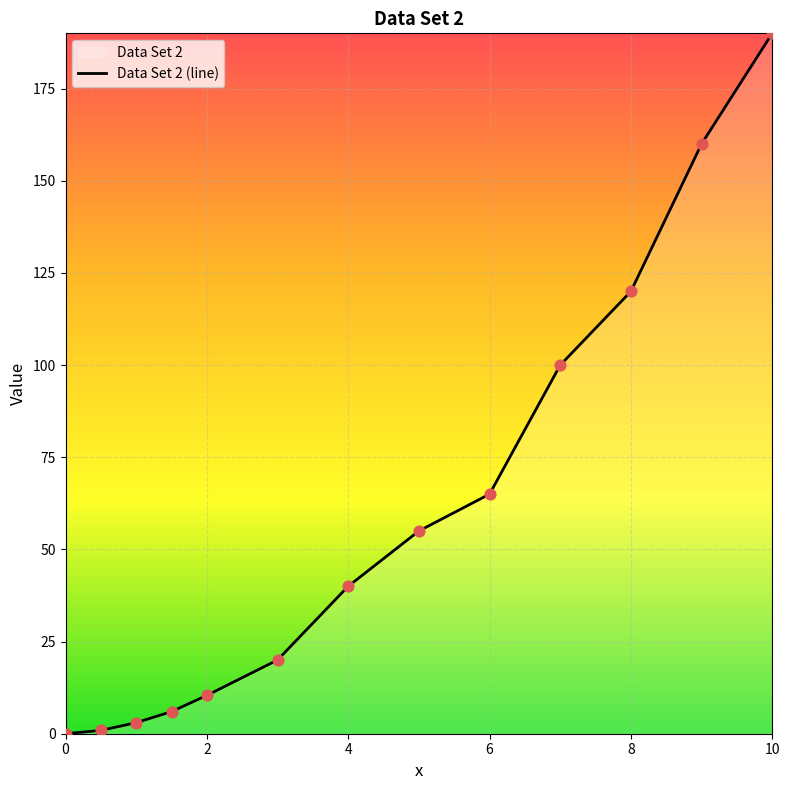

Approximately how many times larger is the value at 10 compared to 2?

18.3